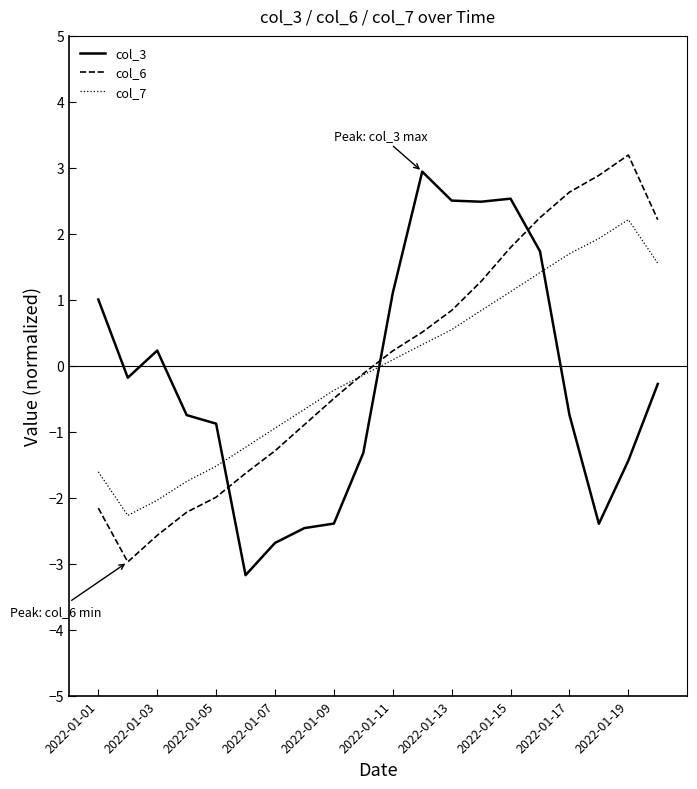

At how many categories does at least one series exceed 0?

12